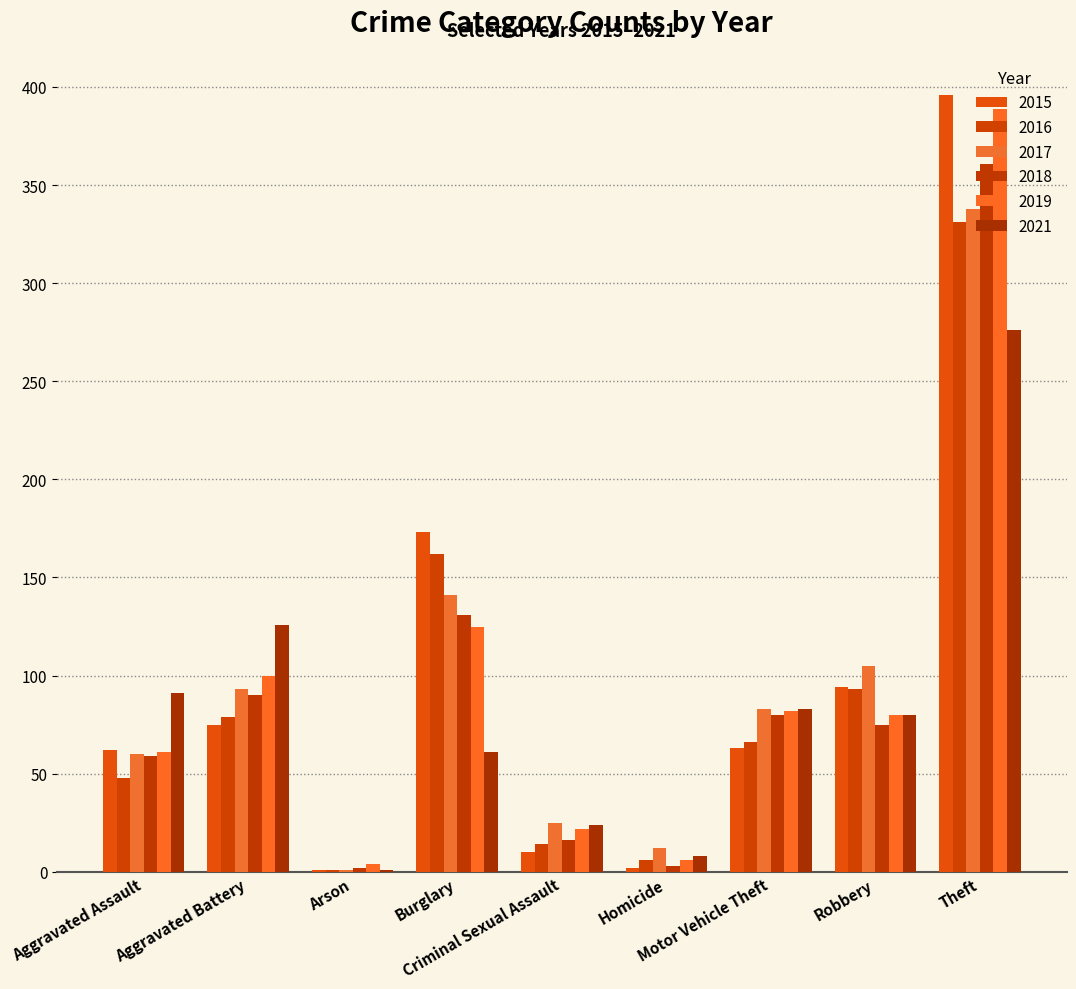

What are all the series names shown in the legend?

2015, 2016, 2017, 2018, 2019, 2021